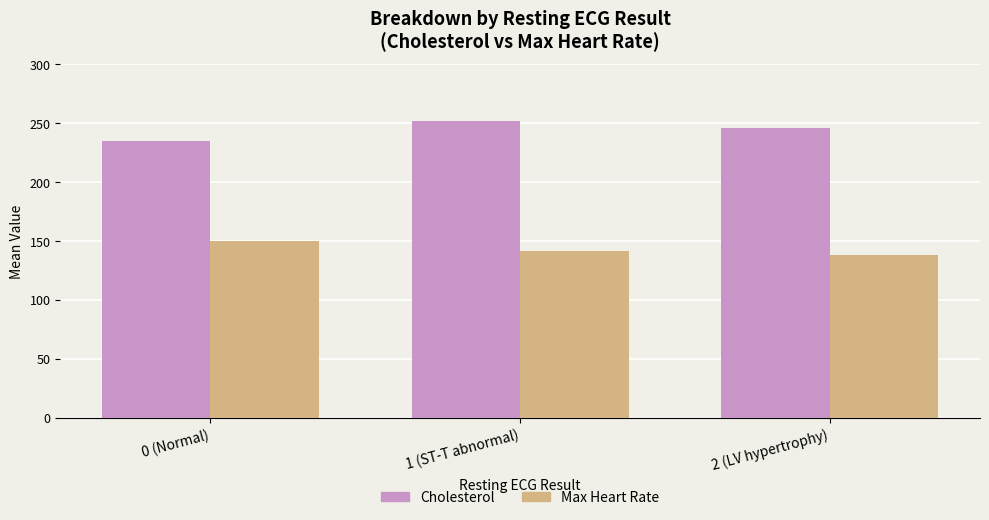

At which label is Cholesterol closest to 243?

2 (LV hypertrophy)